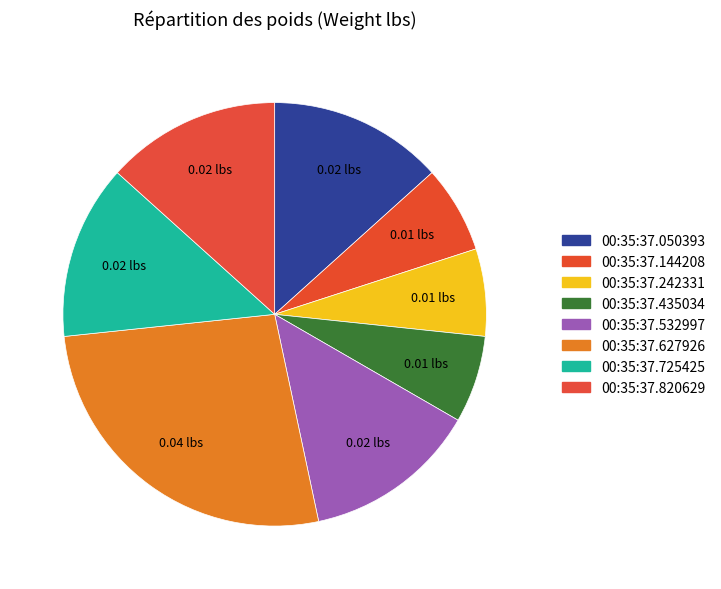

Count the number of slices in the pie.

8